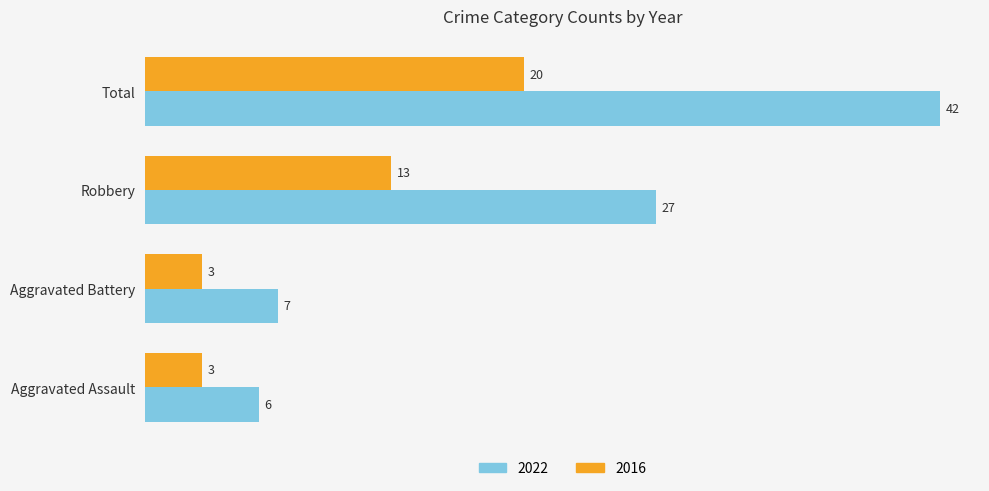

At which label does 2022 reach its minimum?

Aggravated Assault